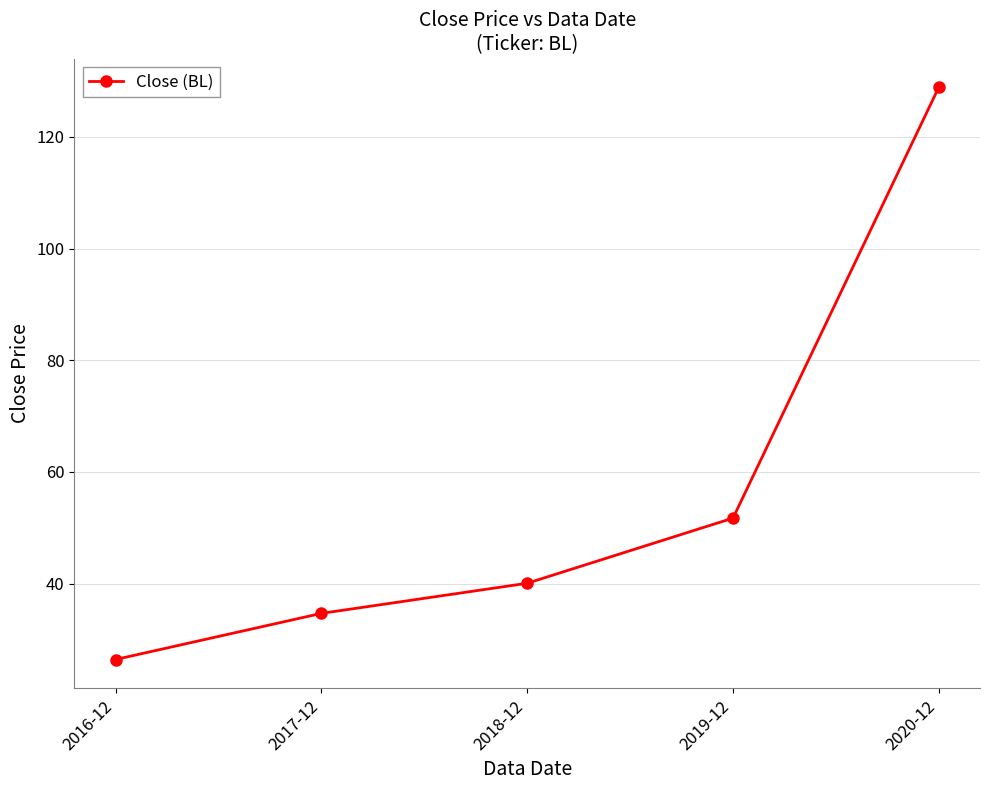

What is the smallest value displayed?

26.4